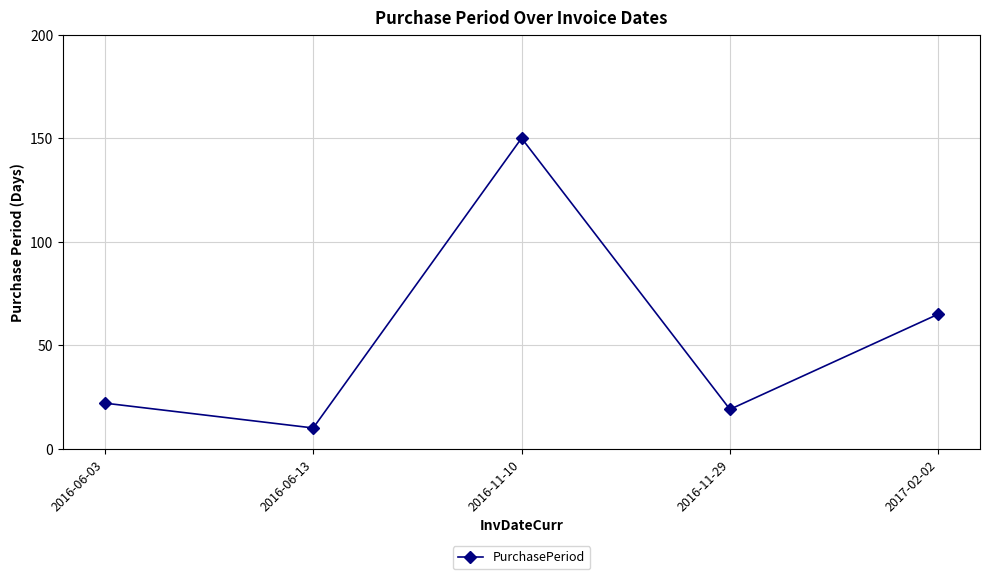

What is the difference between the maximum and minimum values?

140